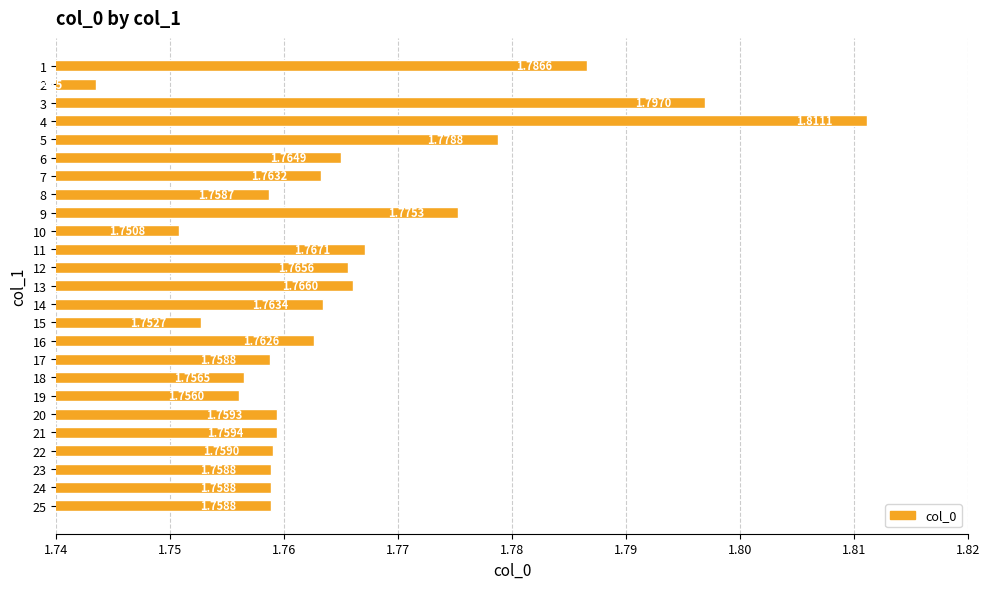

True or false: the data shows 1.8 at 9.

True